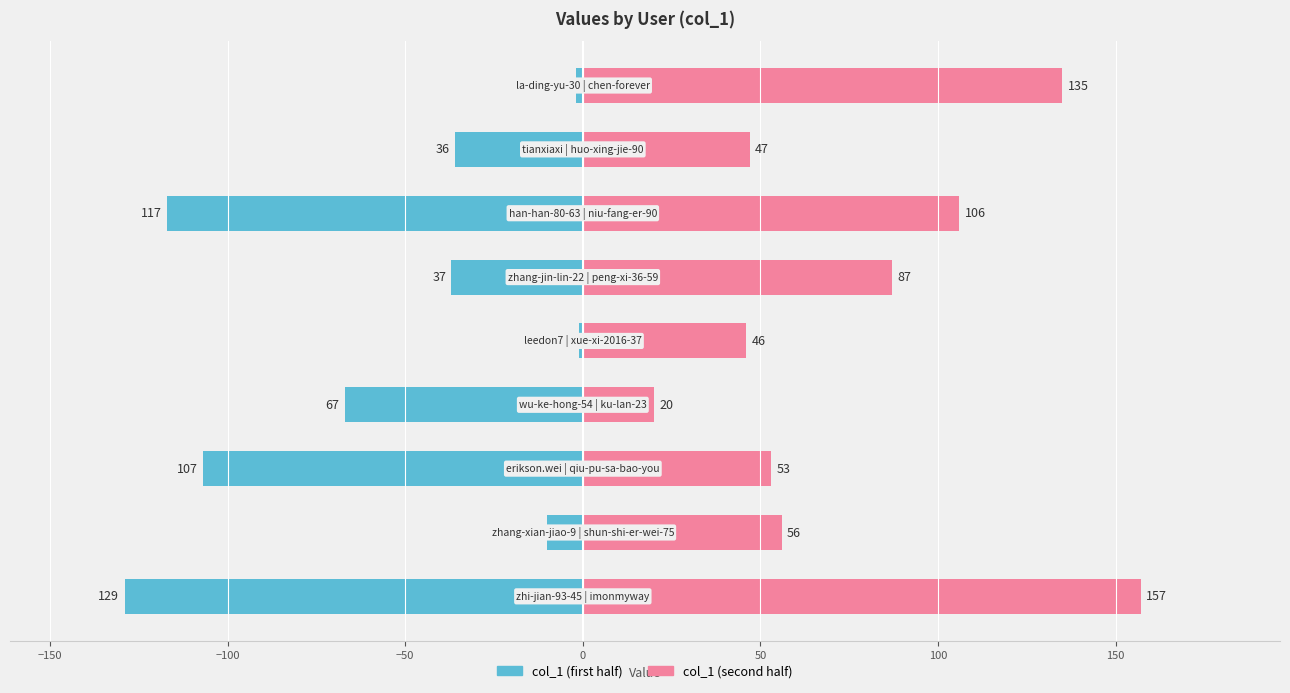

Rank the series by their average value, from lowest to highest.

col_1 (first half), col_1 (second half)